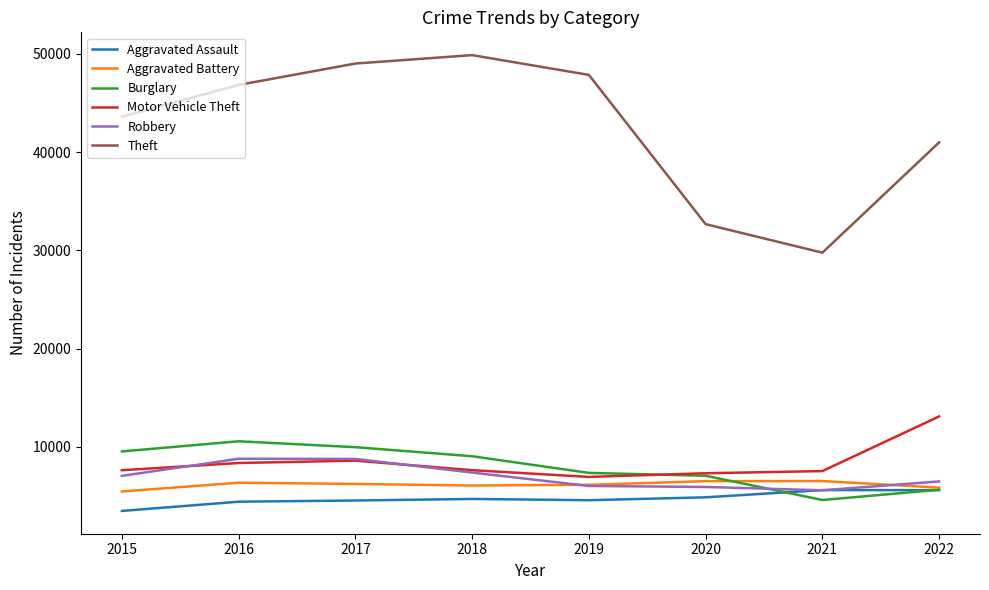

What is the maximum value shown in the chart?

49864